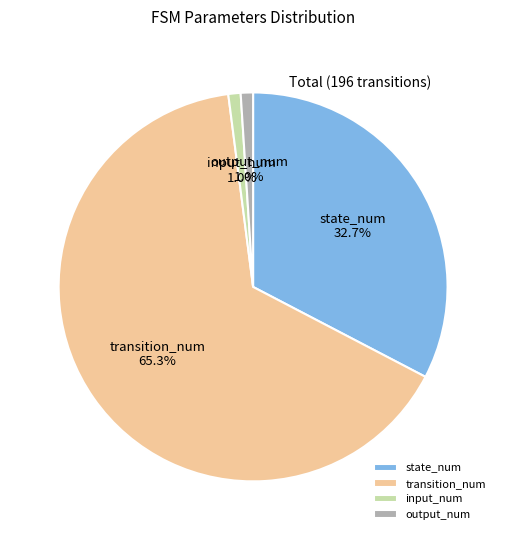

Which has a higher value, output_num or transition_num?

transition_num